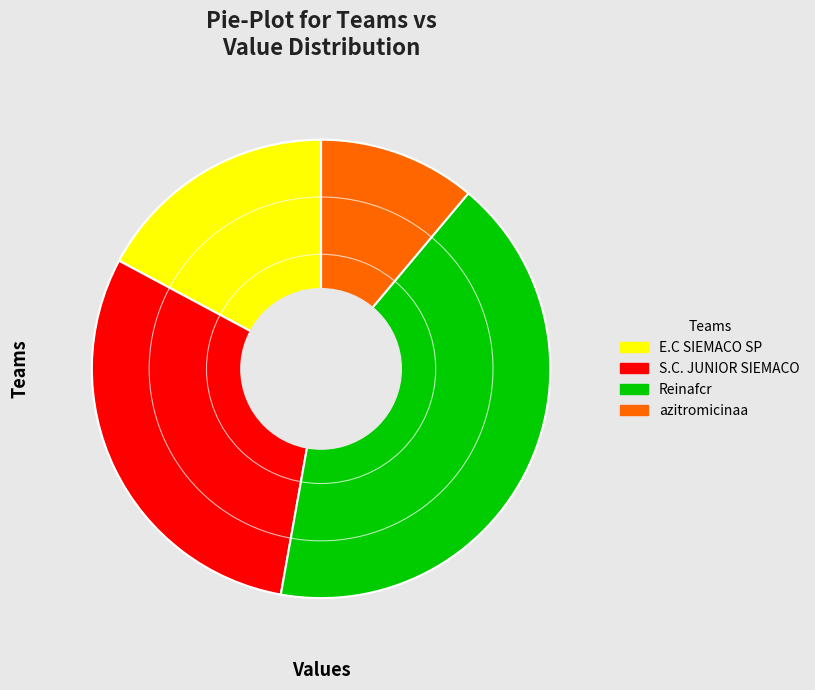

Which category has the smallest portion of the pie?

azitromicinaa